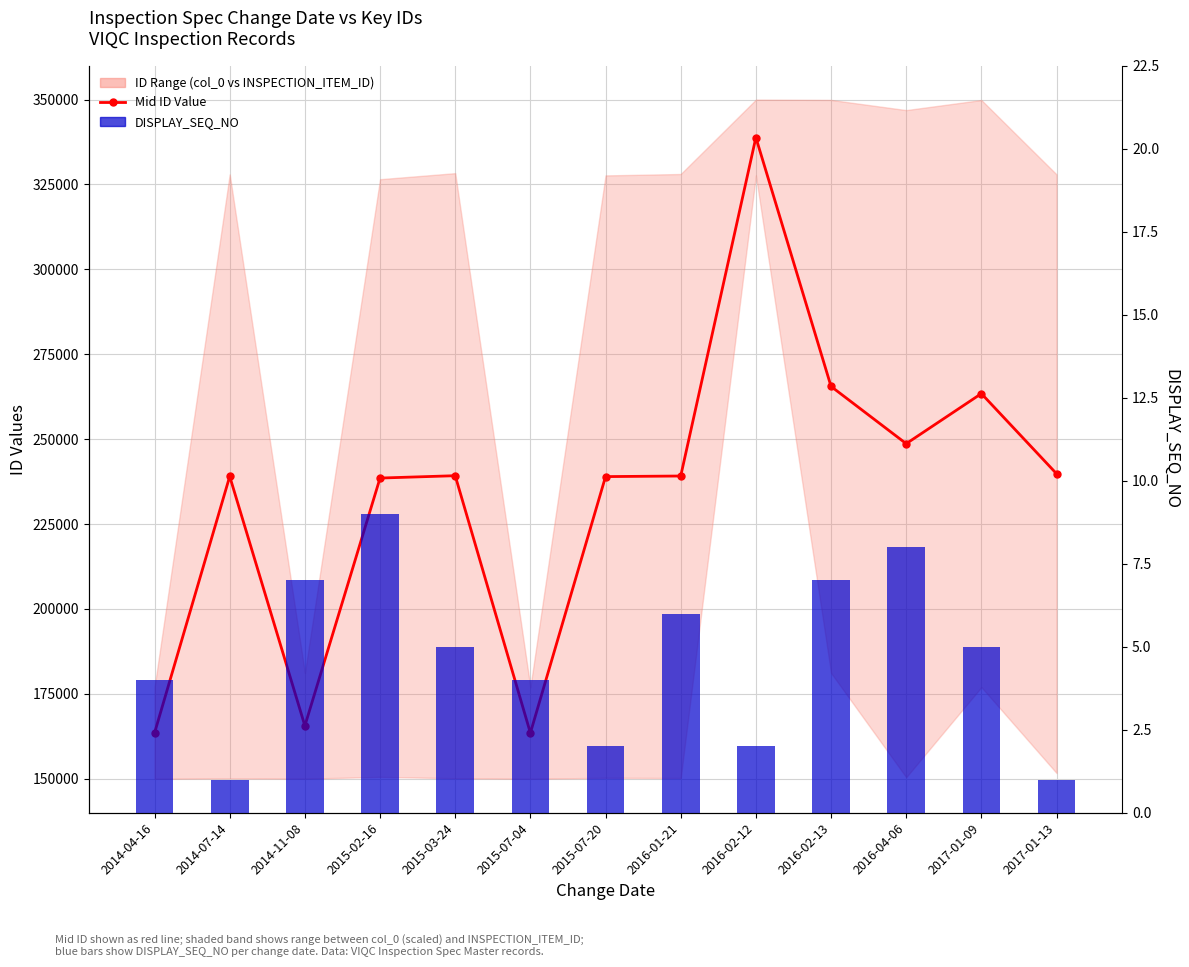

What is the sum of the Mid ID Value values at 2015-02-16 and 2016-01-21?

477713.1